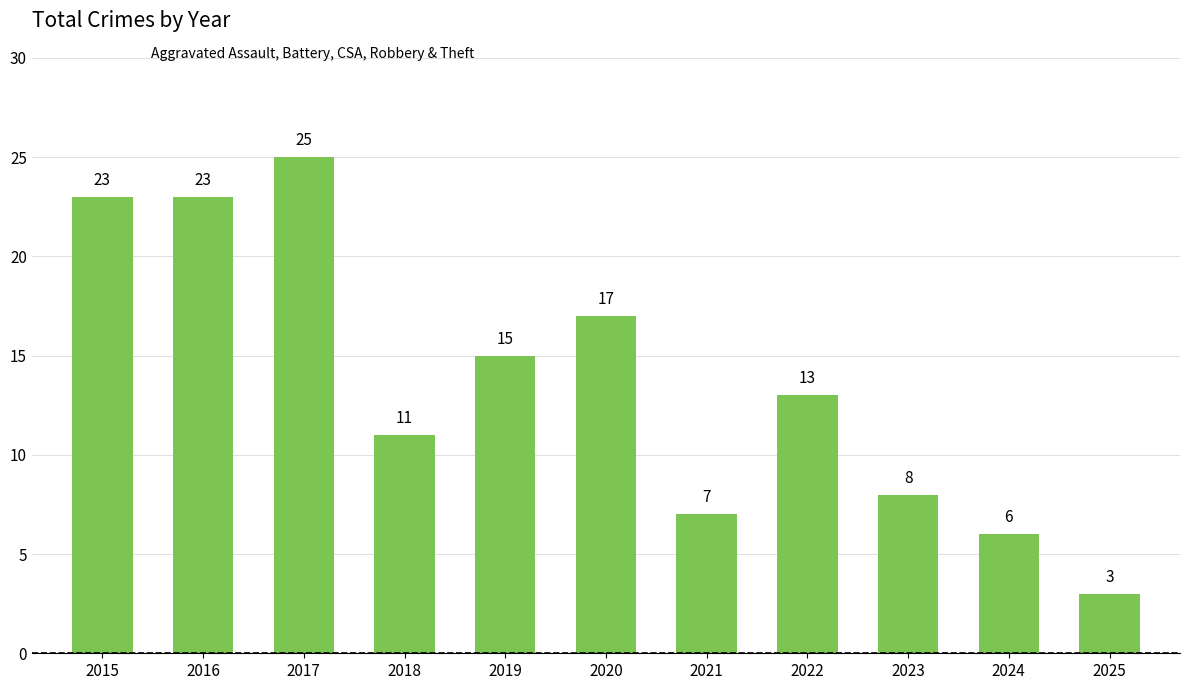

What is the change in value from 2017 to 2025?

-22